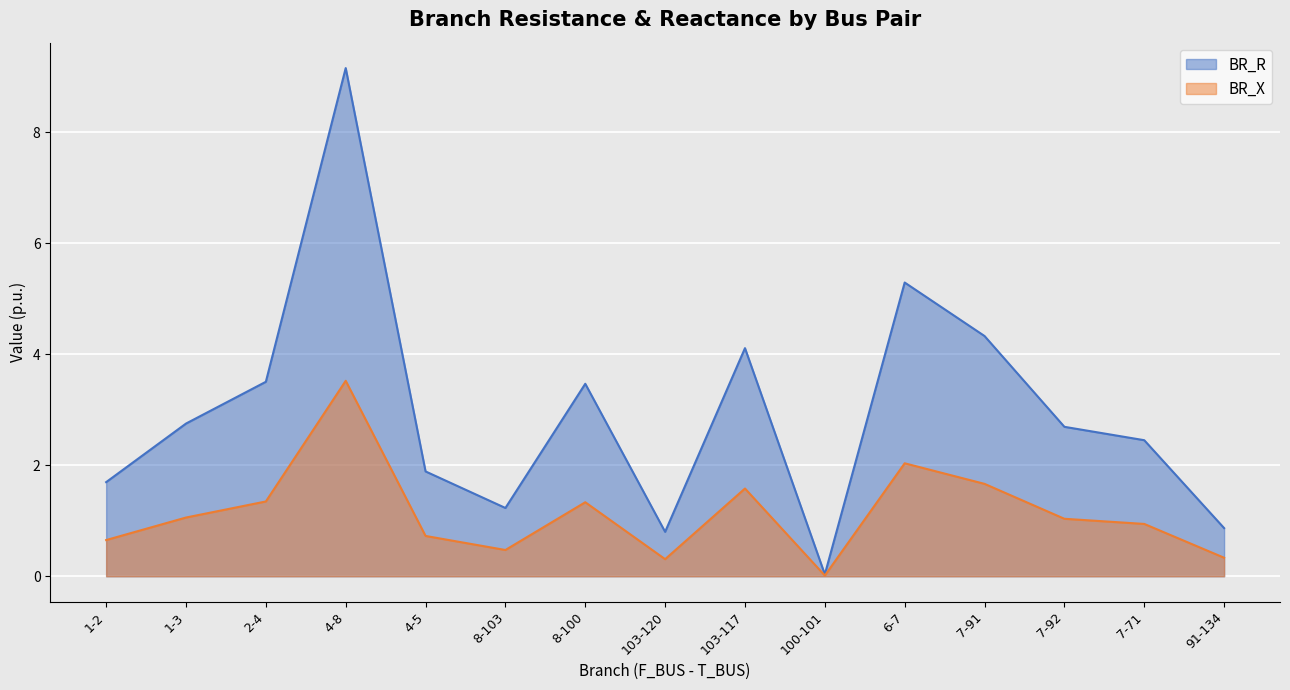

Reading right to left, extract all data points from this chart.

BR_R: 91-134=0.9	7-71=2.5	7-92=2.7	7-91=4.3	6-7=5.3	100-101=0.0	103-117=4.1	103-120=0.8	8-100=3.5	8-103=1.2	4-5=1.9	4-8=9.2	2-4=3.5	1-3=2.8	1-2=1.7
BR_X: 91-134=0.3	7-71=0.9	7-92=1.0	7-91=1.7	6-7=2.0	100-101=0.0	103-117=1.6	103-120=0.3	8-100=1.3	8-103=0.5	4-5=0.7	4-8=3.5	2-4=1.3	1-3=1.1	1-2=0.7